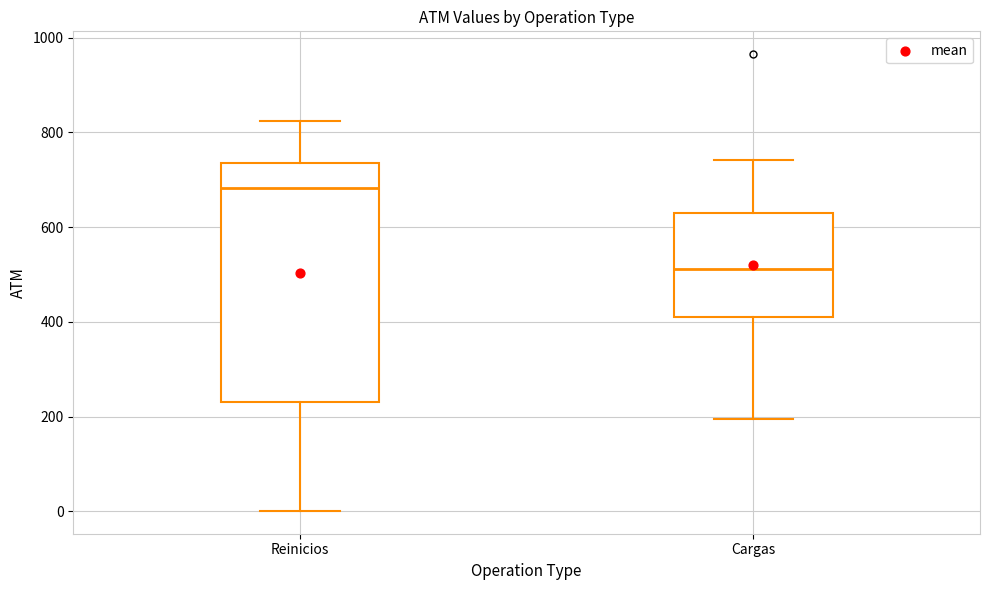

Which box's median line is the lowest?

Cargas